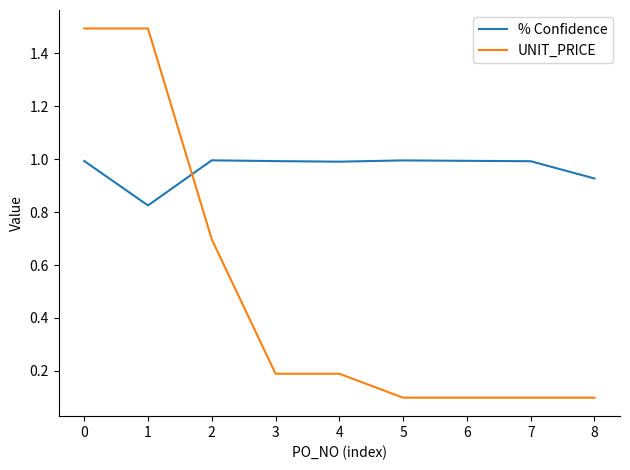

Is it true that % Confidence equals 1.0 at 5?

True